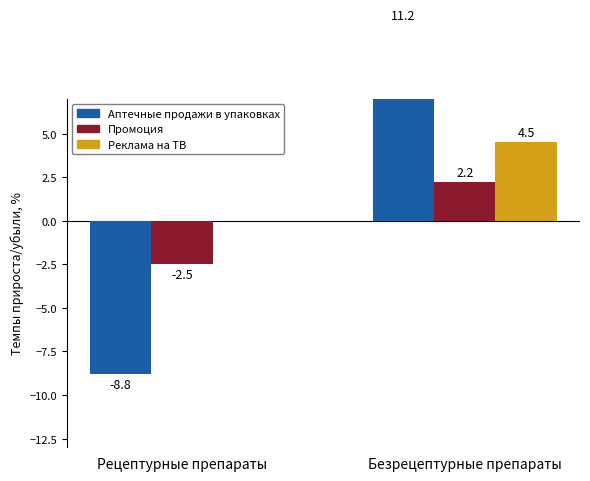

Which series has the largest total across all categories?

Реклама на ТВ